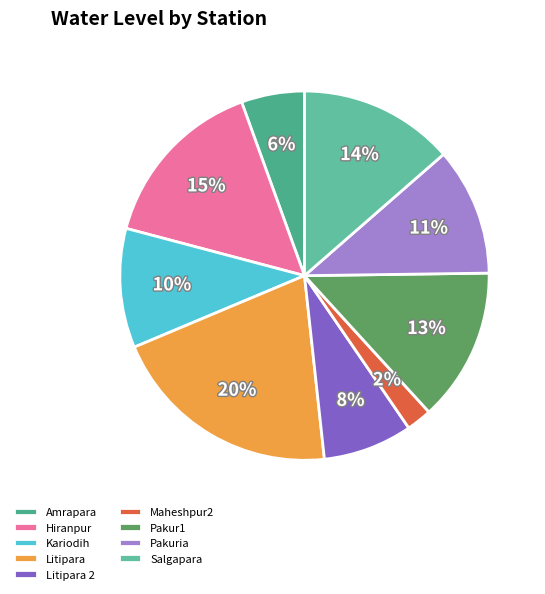

To the nearest percent, what is the difference between the largest and smallest slice percentages?

18%